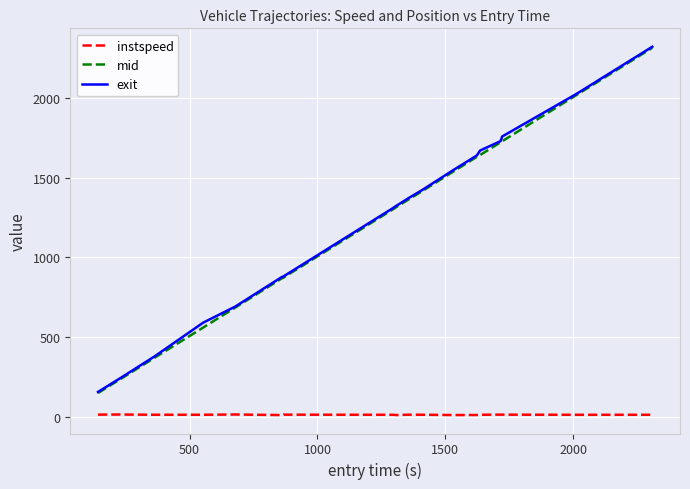

What is the minimum value for exit?

155.8